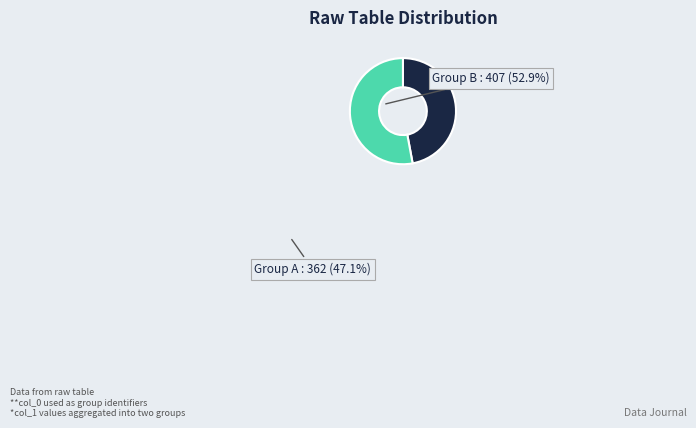

Approximately how many times larger is the value at Group B compared to Group A?

1.1